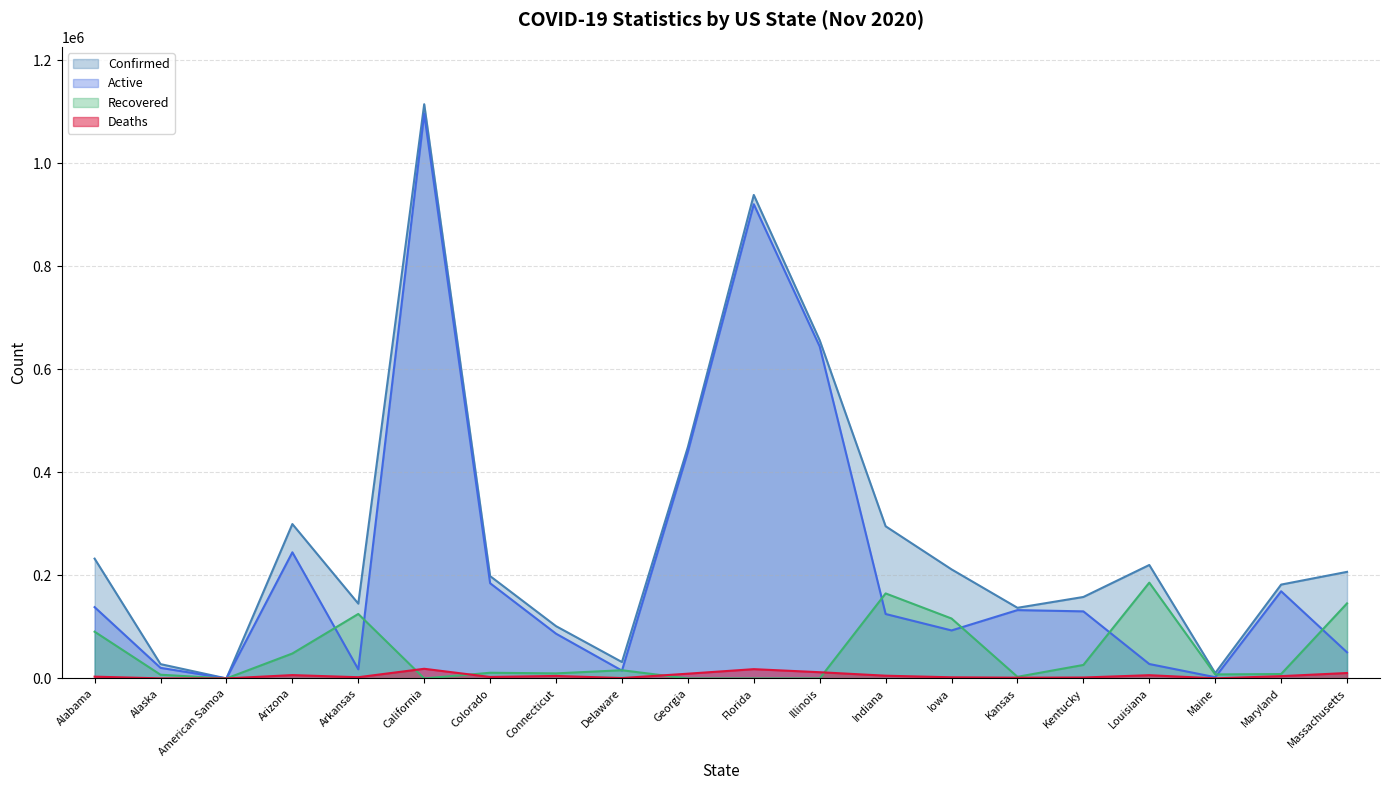

At which label does Active reach its minimum?

American Samoa